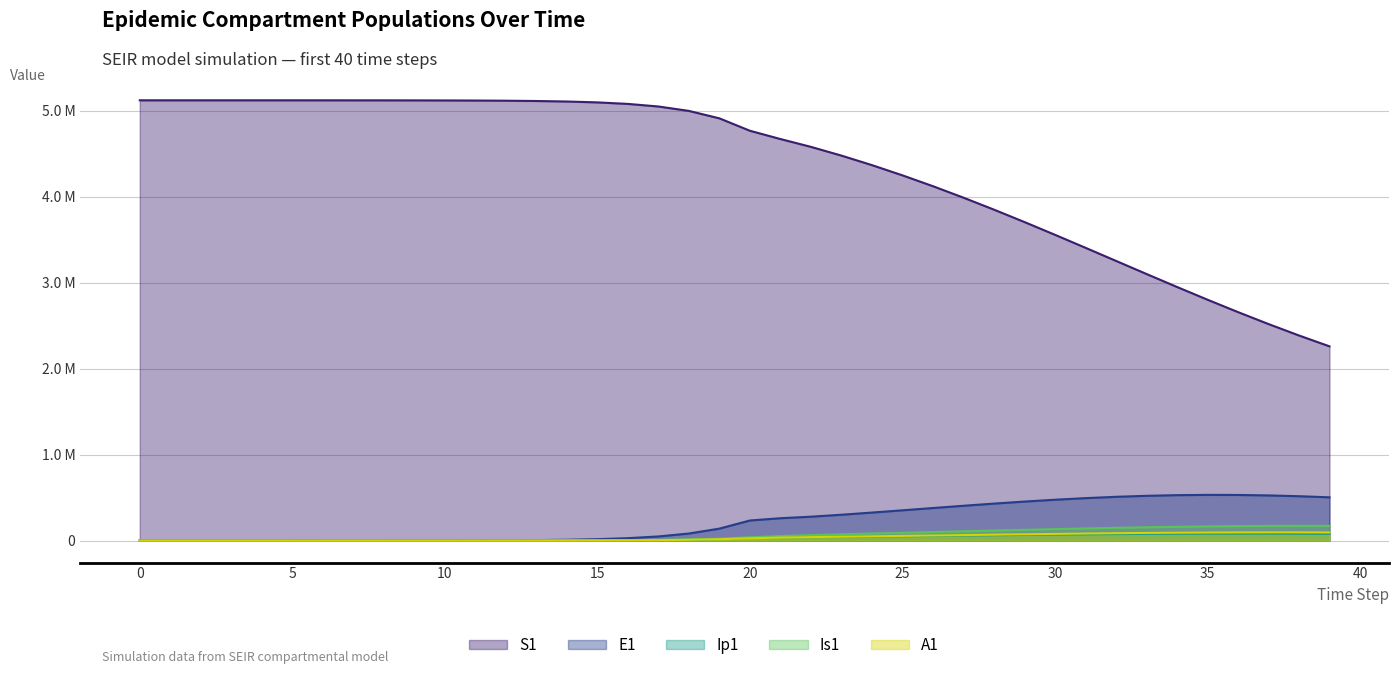

What is the sum of all S1 values?

173563992.9